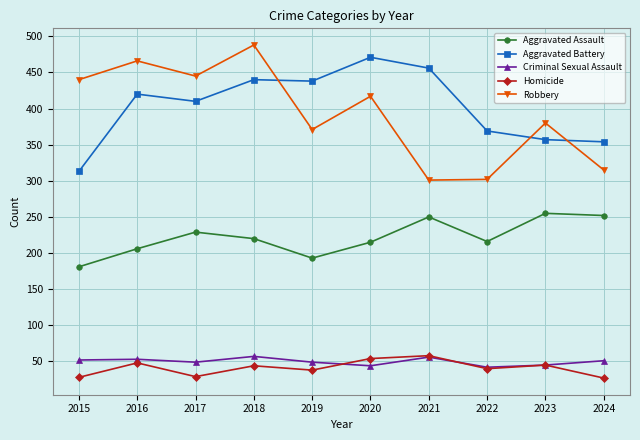

What is the sum of the Homicide values at 2023 and 2016?

93